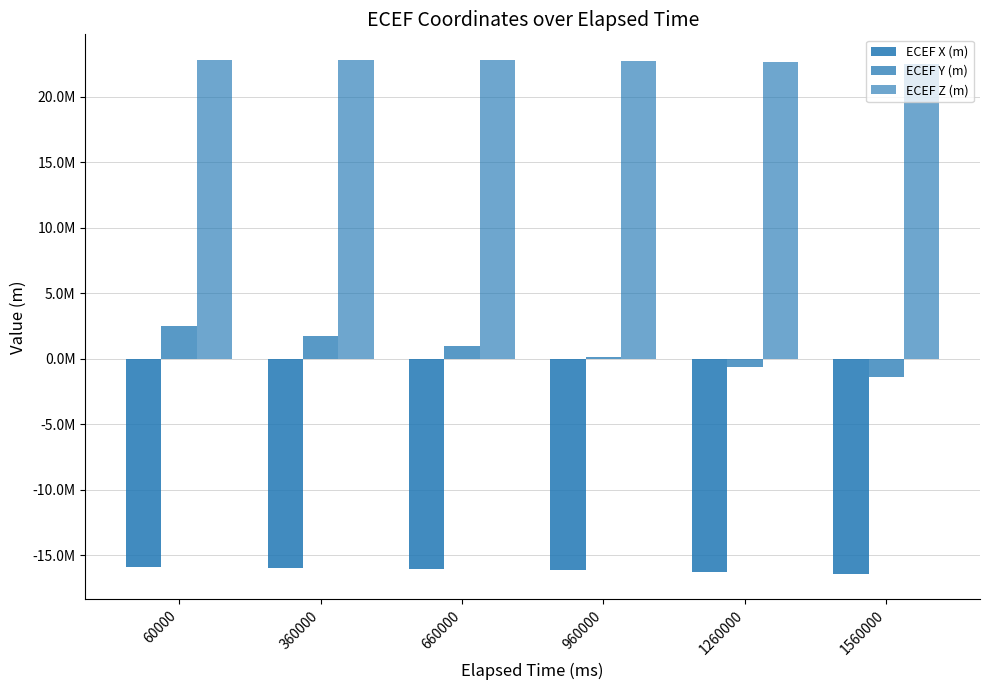

At which label does ECEF Z (m) first exceed 22787837?

60000